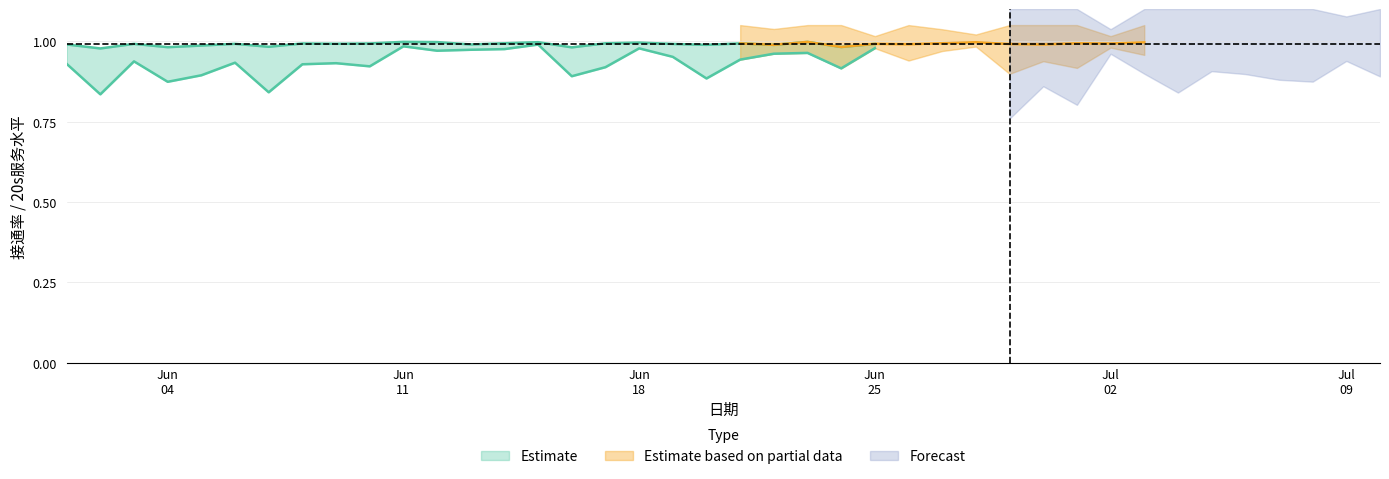

At how many categories does at least one series exceed 0?

40